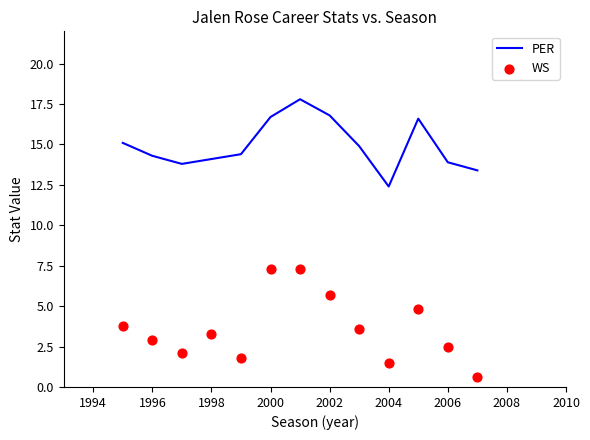

What are all the series names shown in the legend?

PER, WS